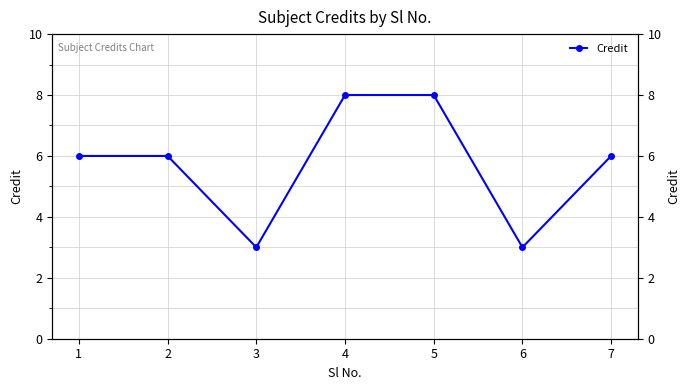

What is the value of the 1st point from the left?

6